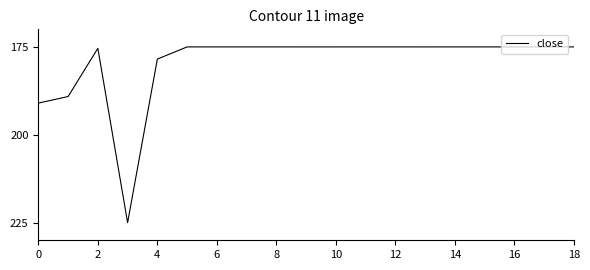

What is the smallest value displayed?

175.0